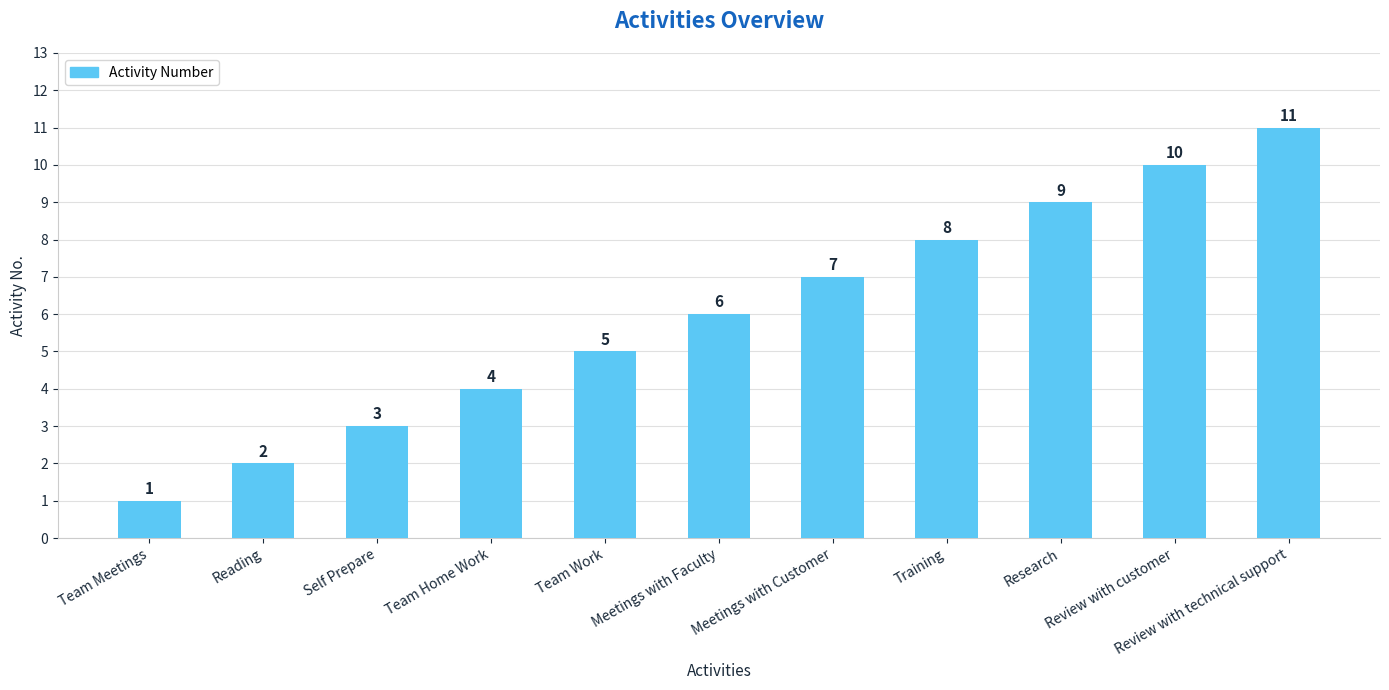

Reading right to left, what are all the values shown in this chart?

Review with technical support=11	Review with customer=10	Research=9	Training=8	Meetings with Customer=7	Meetings with Faculty=6	Team Work=5	Team Home Work=4	Self Prepare=3	Reading=2	Team Meetings=1